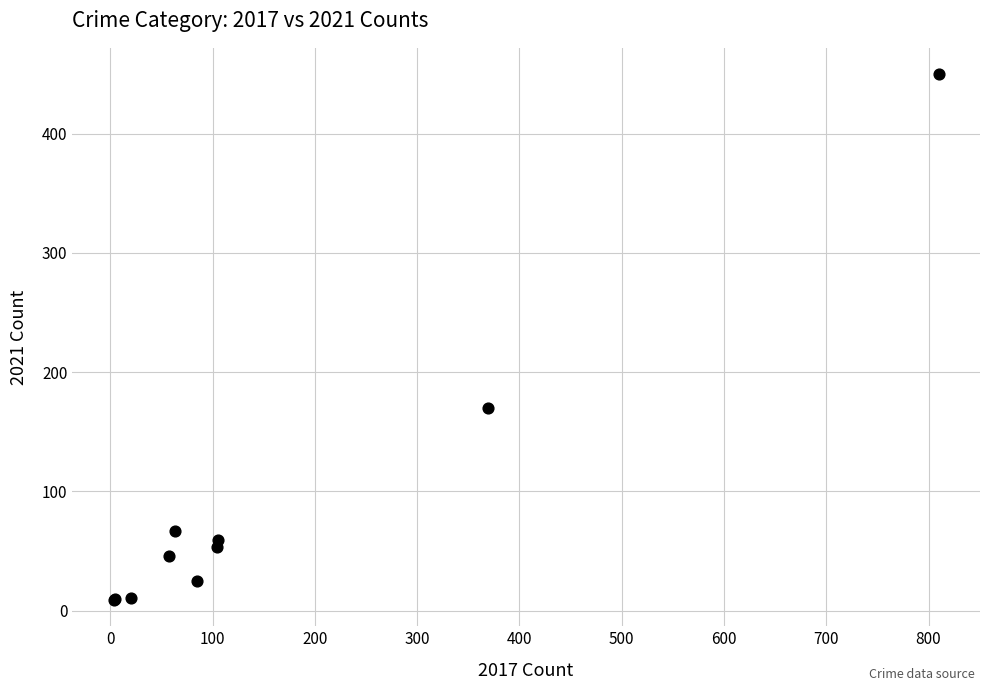

What Y value in the scatter plot is closest to 229?

170